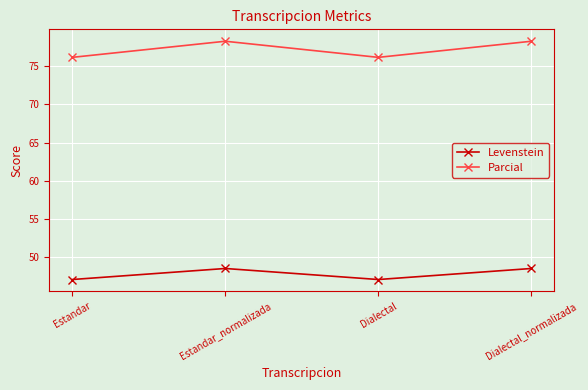

At how many categories does at least one series exceed 74?

4